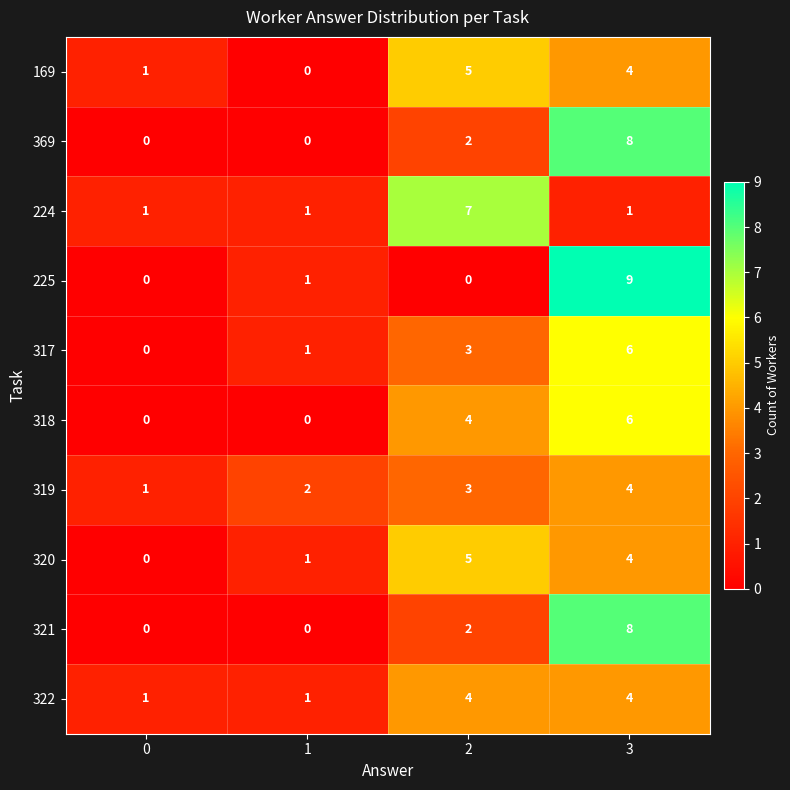

What is the total value across all series at 2?

35